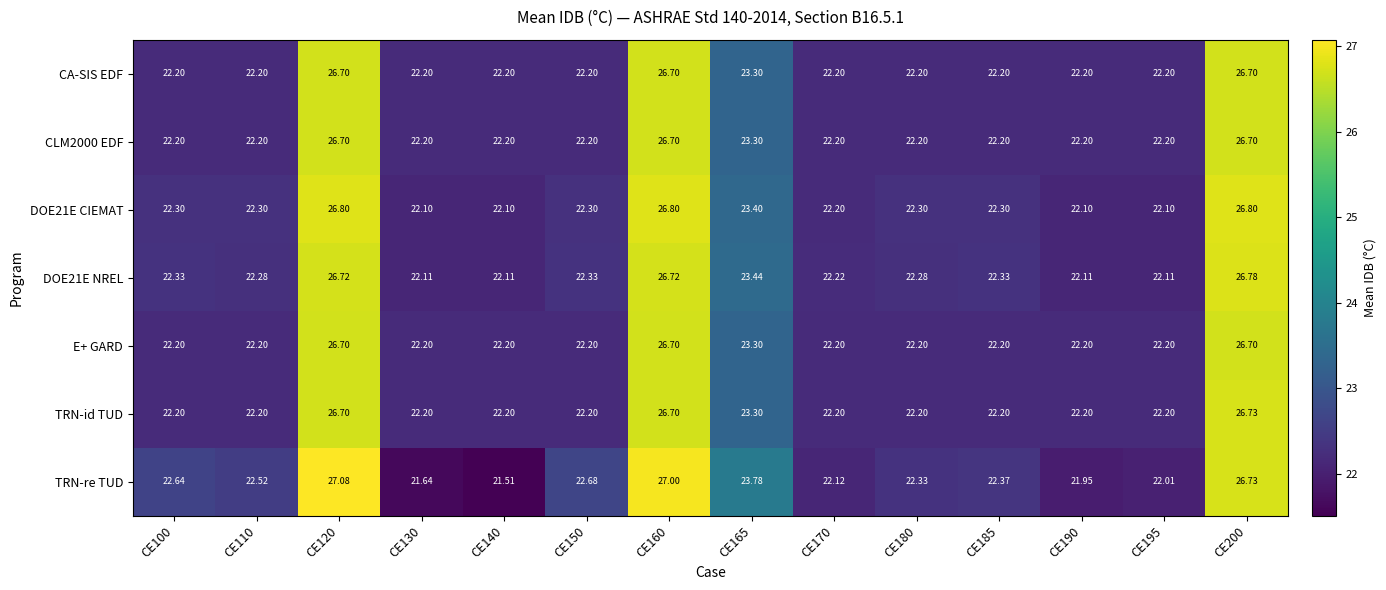

Which series has the largest range (max minus min)?

TRN-re TUD